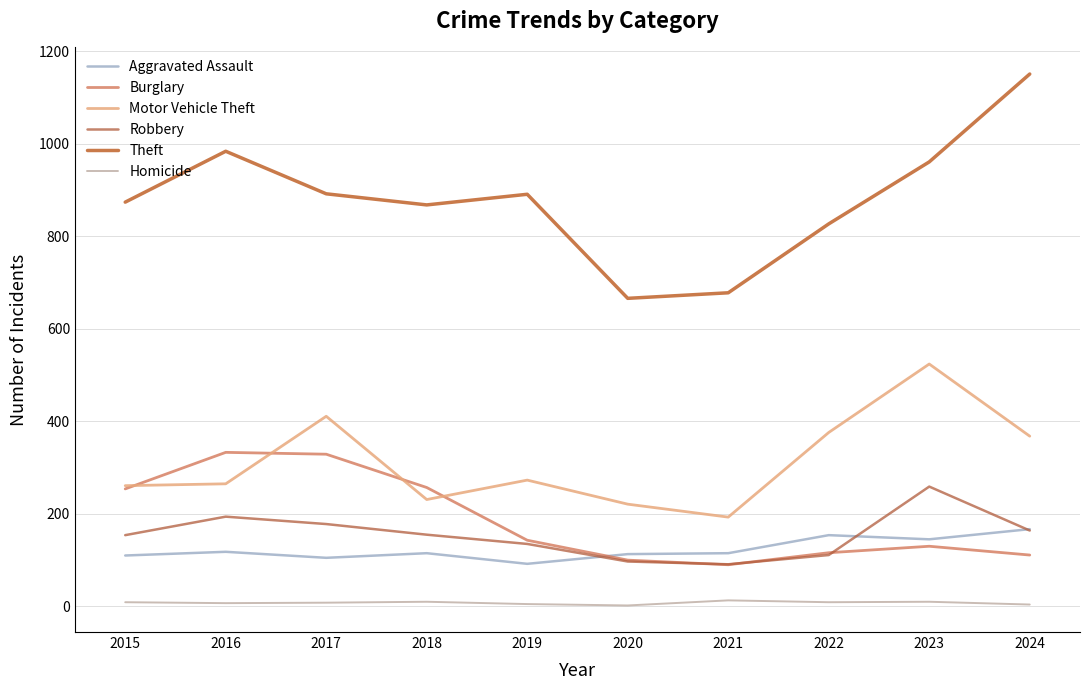

The value of Theft at 2024 is 1647. True or false?

False